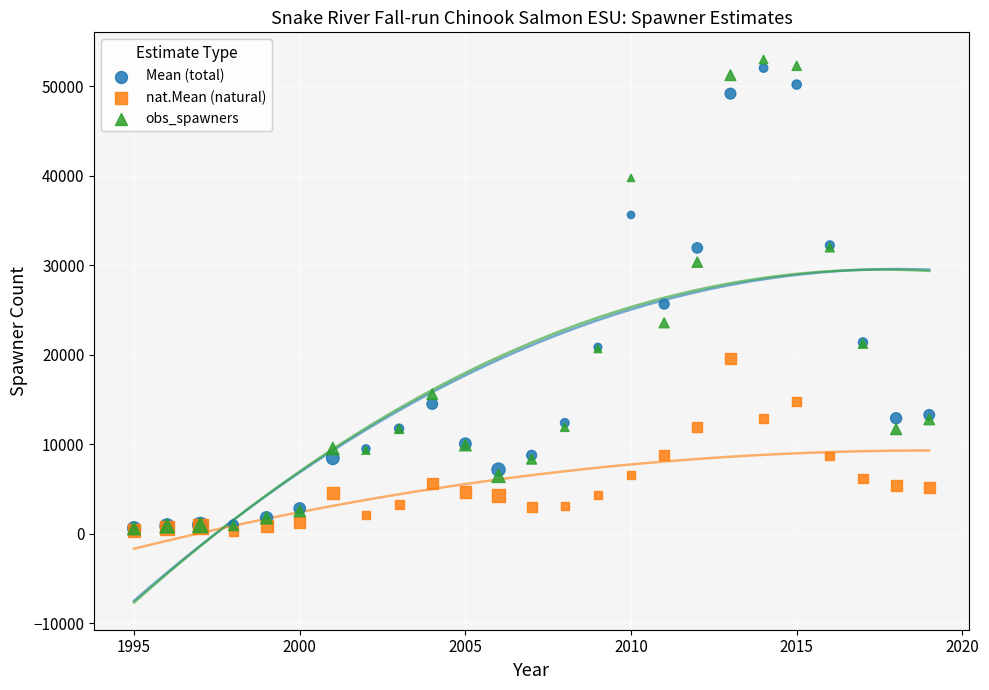

In the obs_spawners series, what Y value is closest to 26803?

23580.0